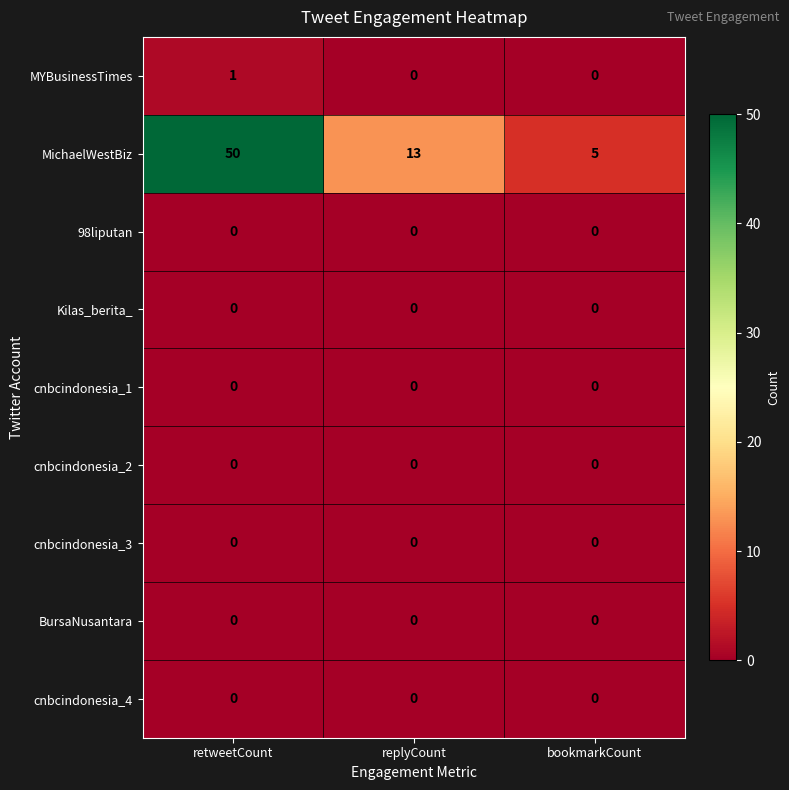

What is the spread (max minus min) of values at bookmarkCount?

5